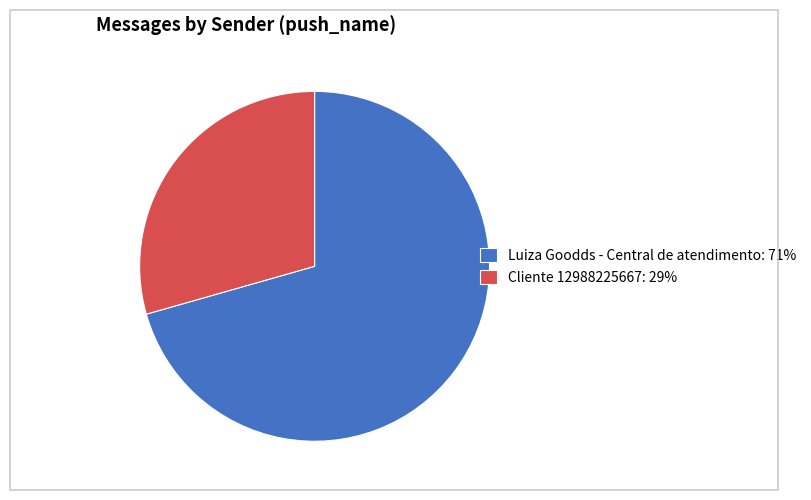

Which category accounts for the majority?

Luiza Goodds - Central de atendimento